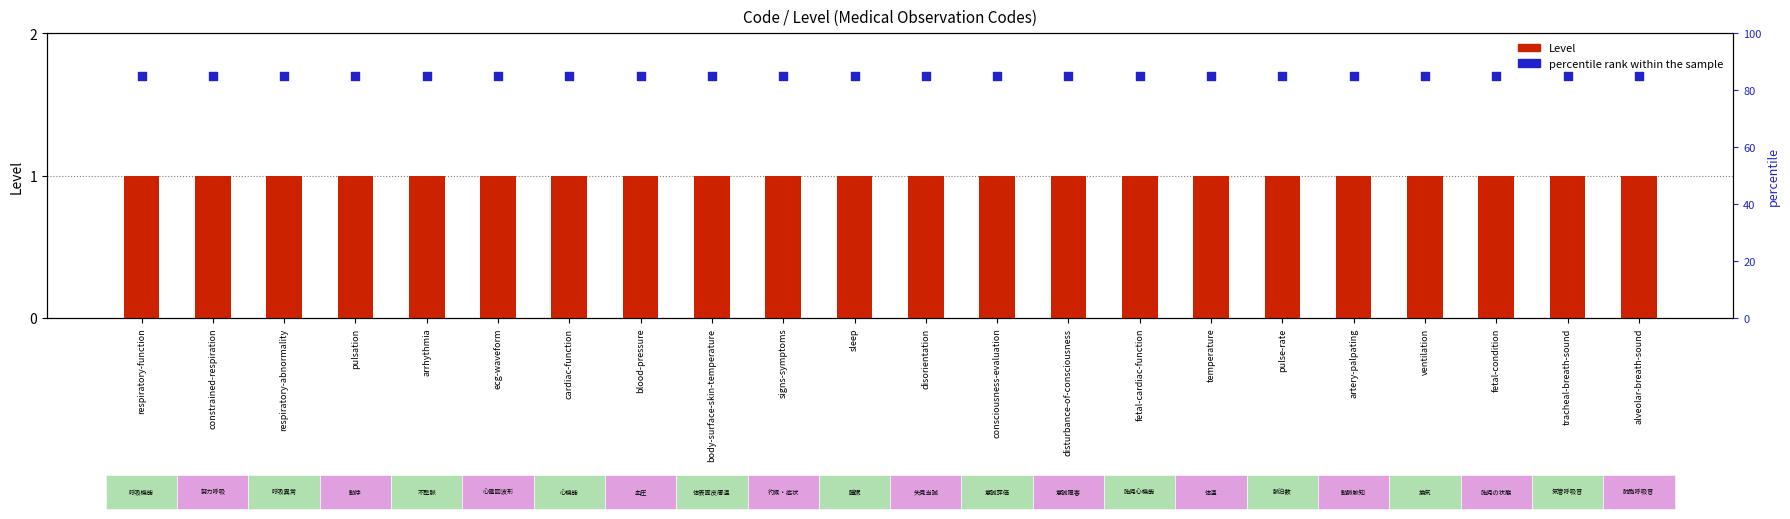

At how many categories does at least one series exceed 1?

22